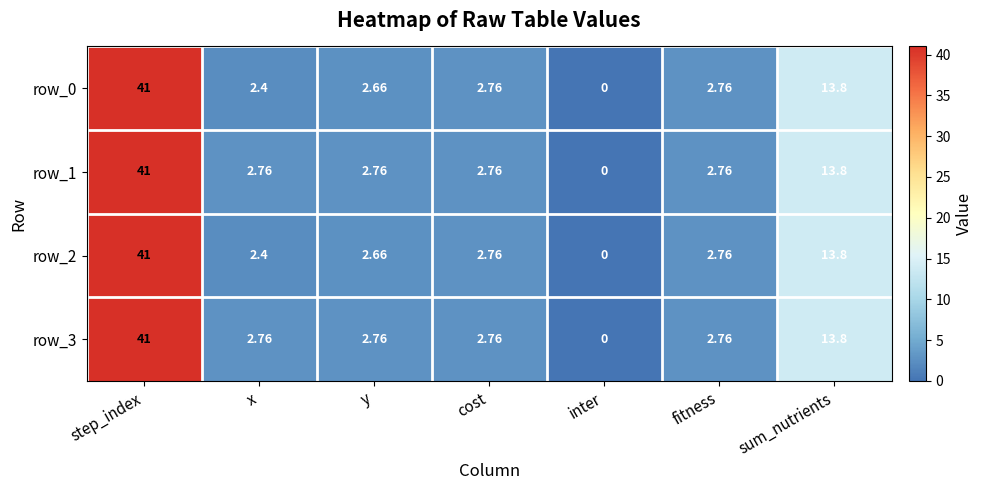

At which label is row_2 closest to 20?

sum_nutrients